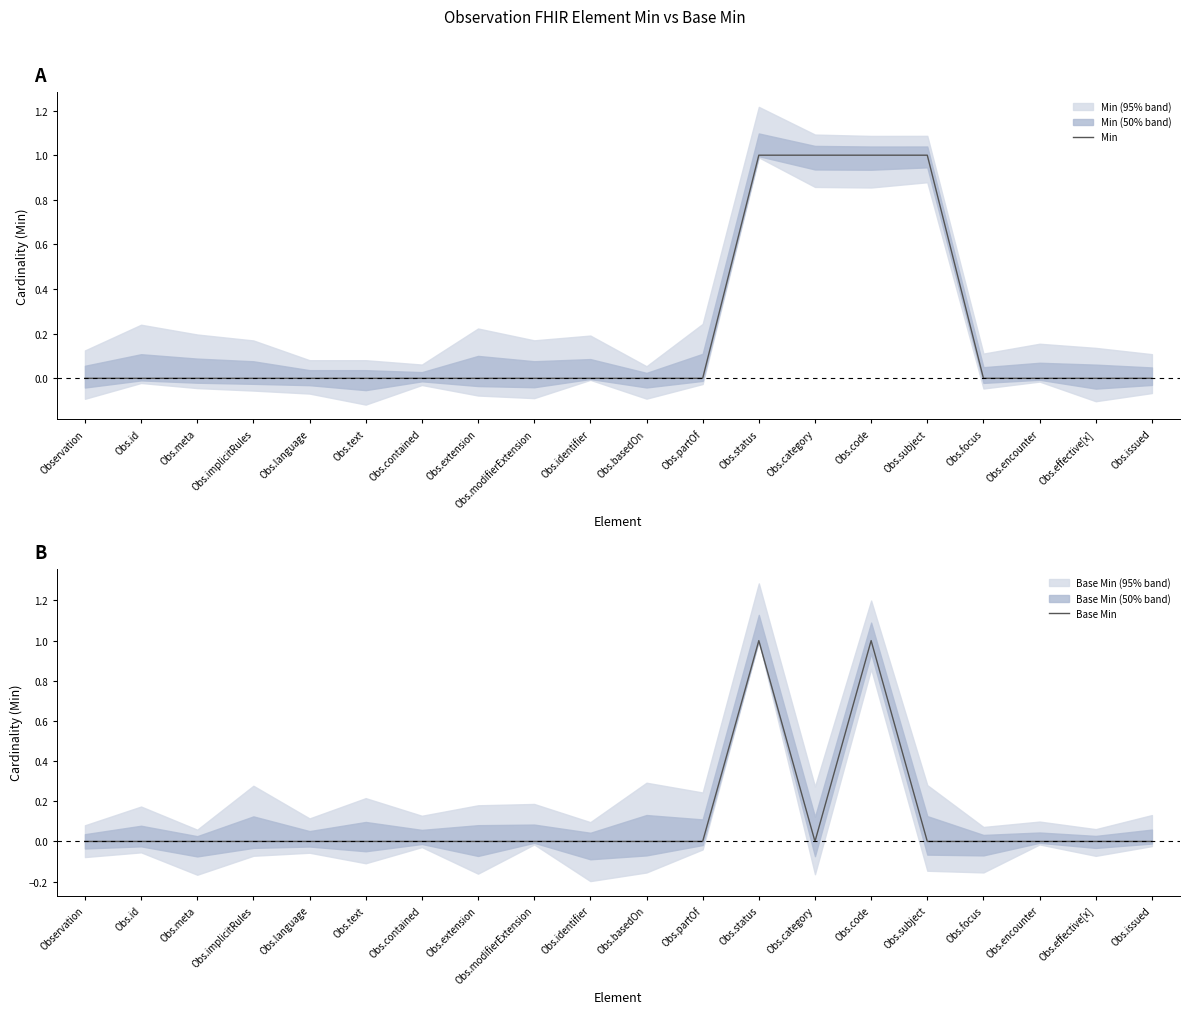

Does the chart display data point markers on the line(s)?

No